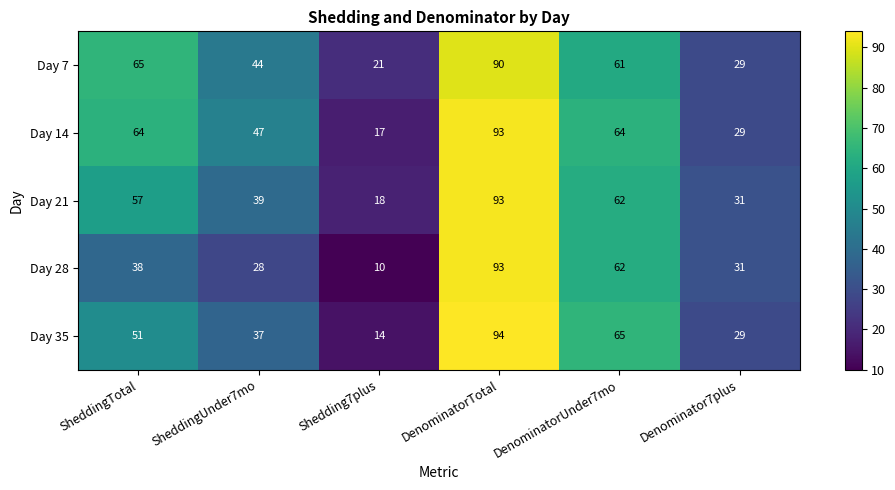

What is the average value of the Day 28 series?

44